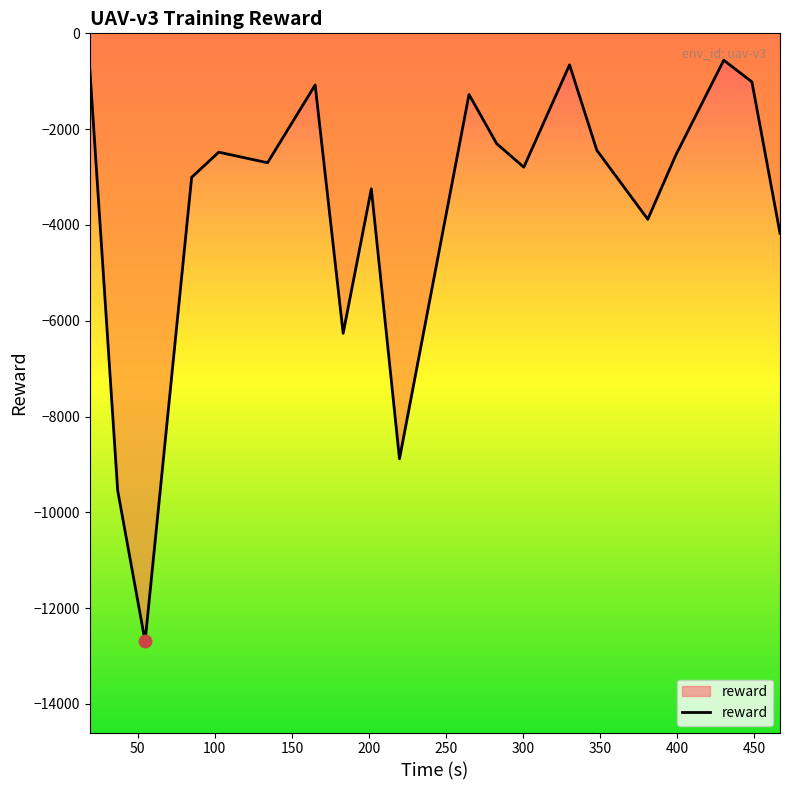

What is the minimum value shown in the chart?

-12692.6